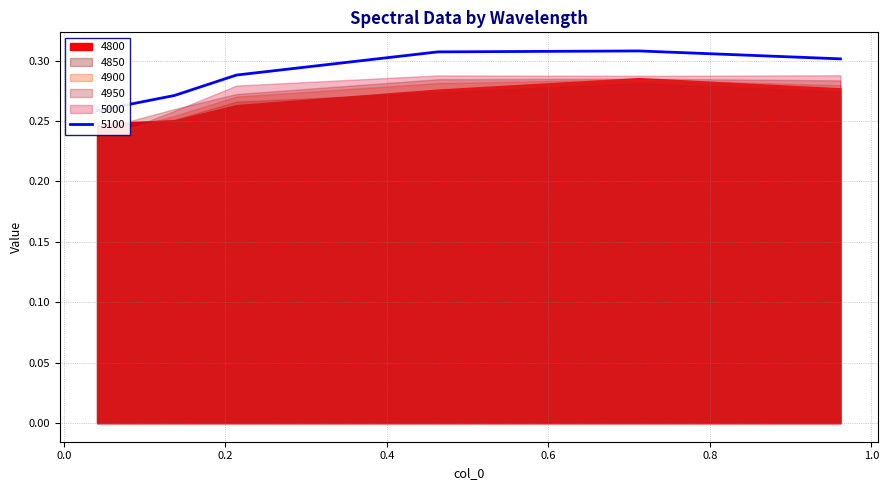

Which label corresponds to the smallest value in the chart?

0.0410958904109589